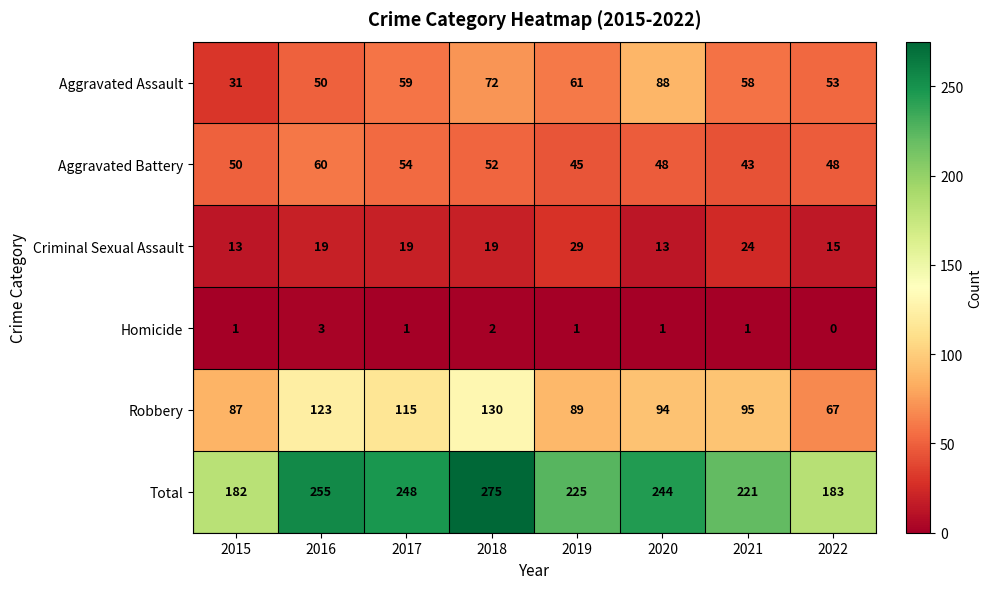

At which category does the chart reach its minimum across all series?

2022